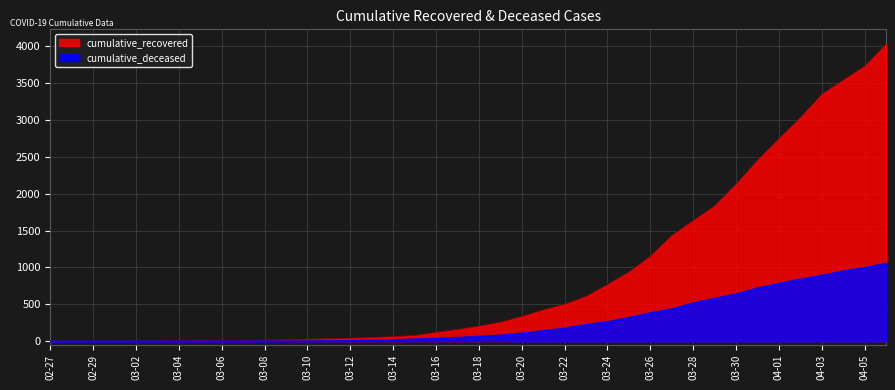

Is the value of cumulative_deceased at 03-20 greater than the value of cumulative_recovered at 03-22?

No